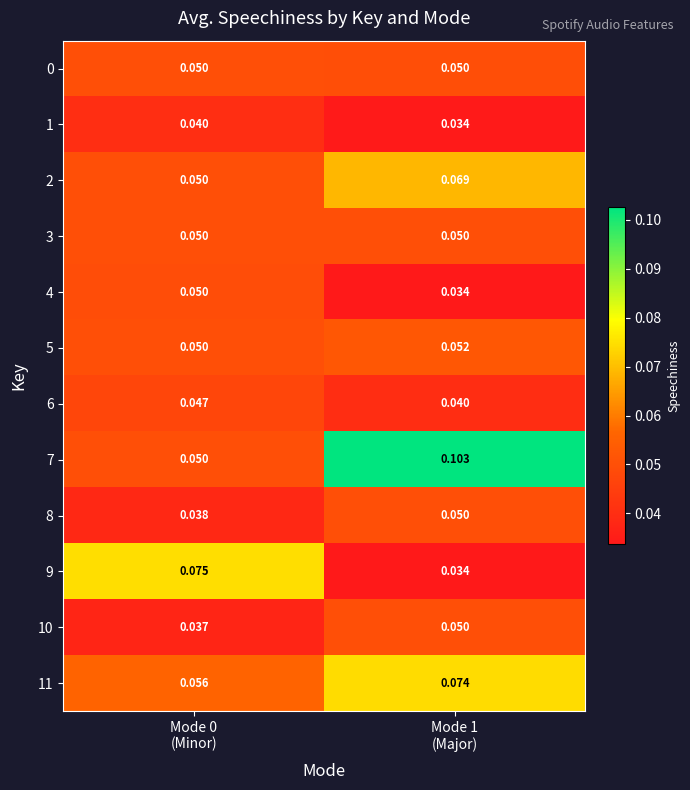

What is the total value across all series at Mode 1
(Major)?

0.6